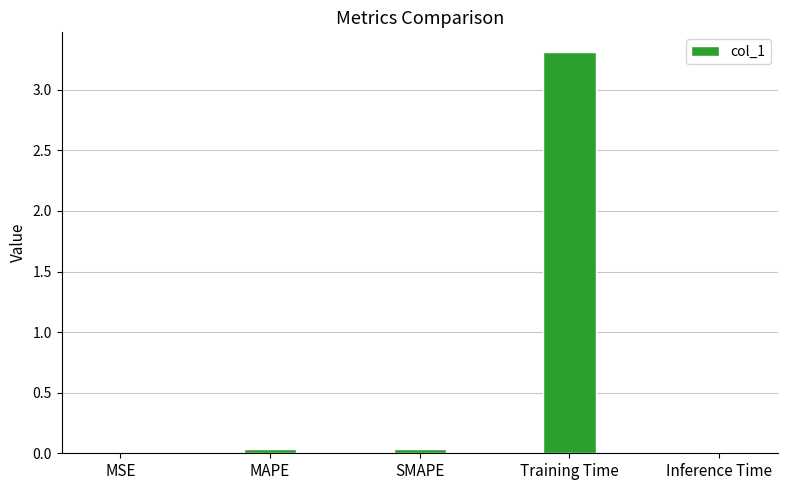

Is it true that the value at Inference Time is 0.0?

True